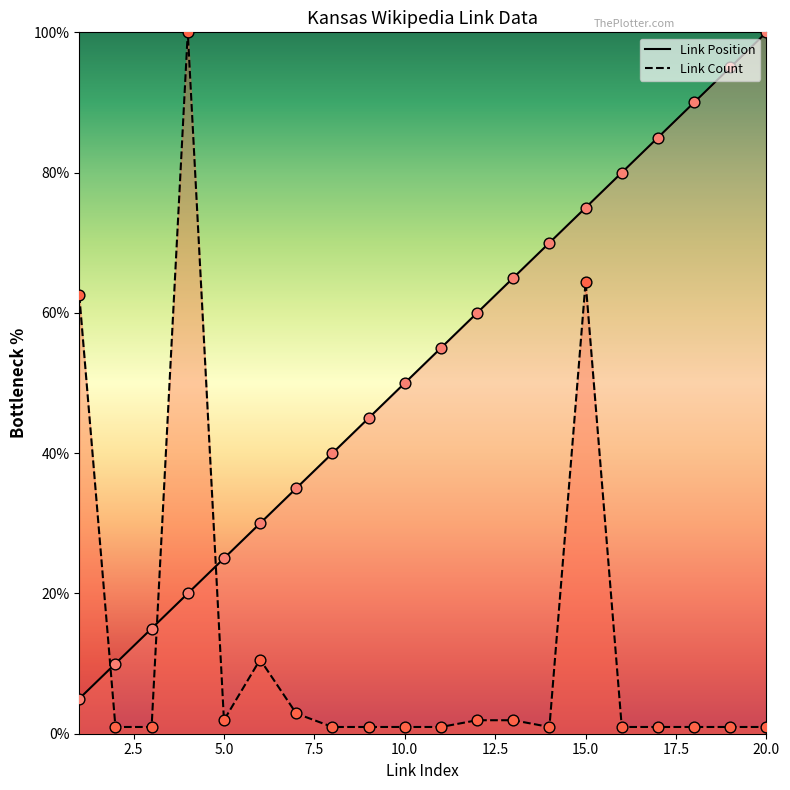

What is the total value across all series at 2?

11.0